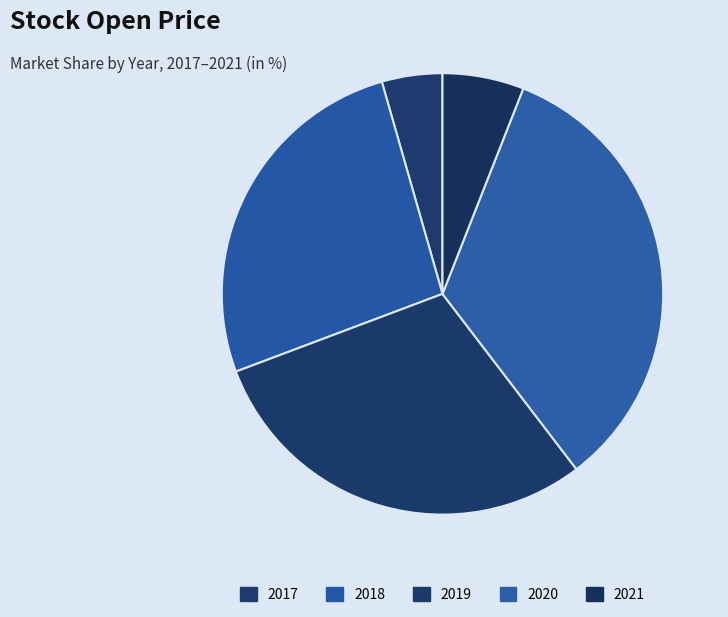

Does any single category account for the majority?

No